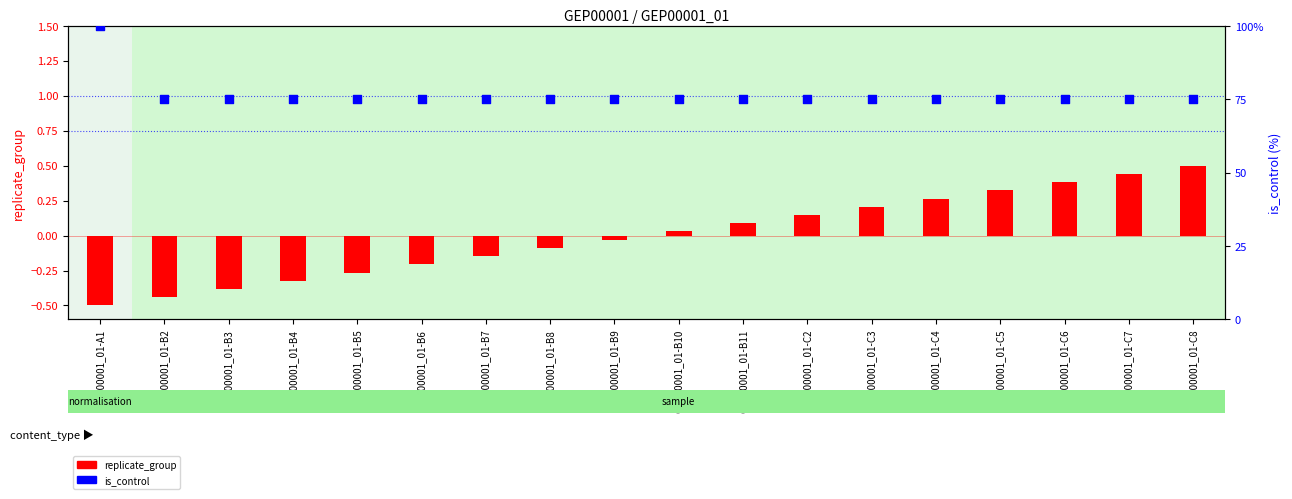

Which series has the largest Y range (max minus min)?

is_control